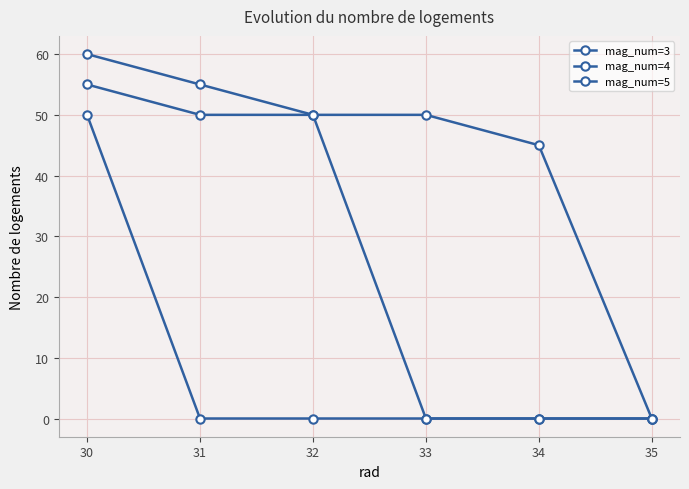

At which category does the chart reach its minimum across all series?

31